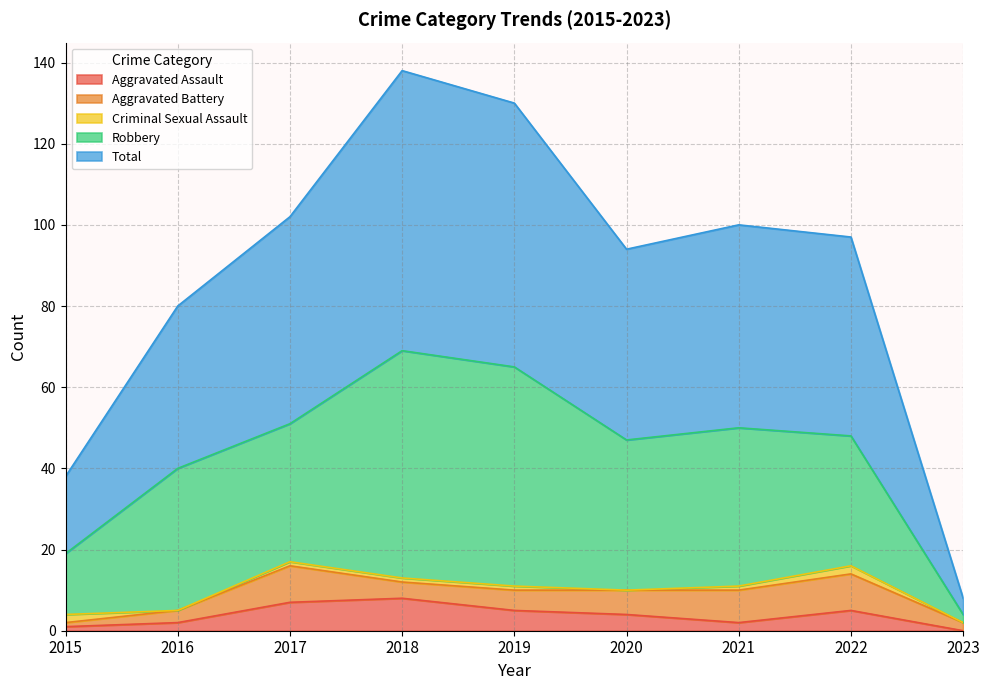

What is the value of the Aggravated Assault point at the 1st from the left?

1